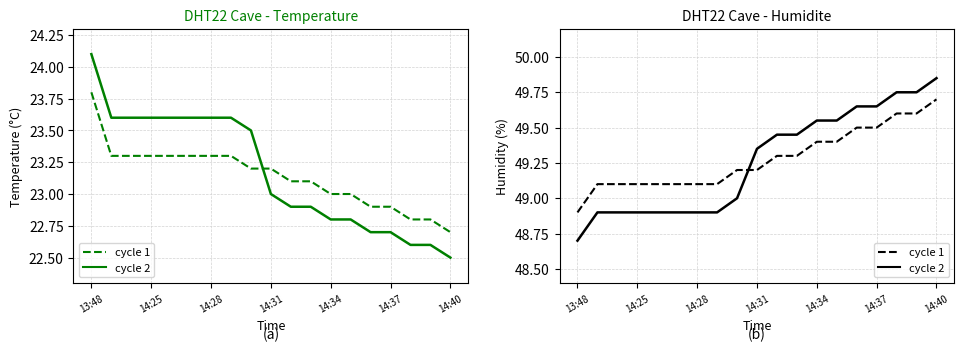

What is the sum of all cycle 2 values?

936.0